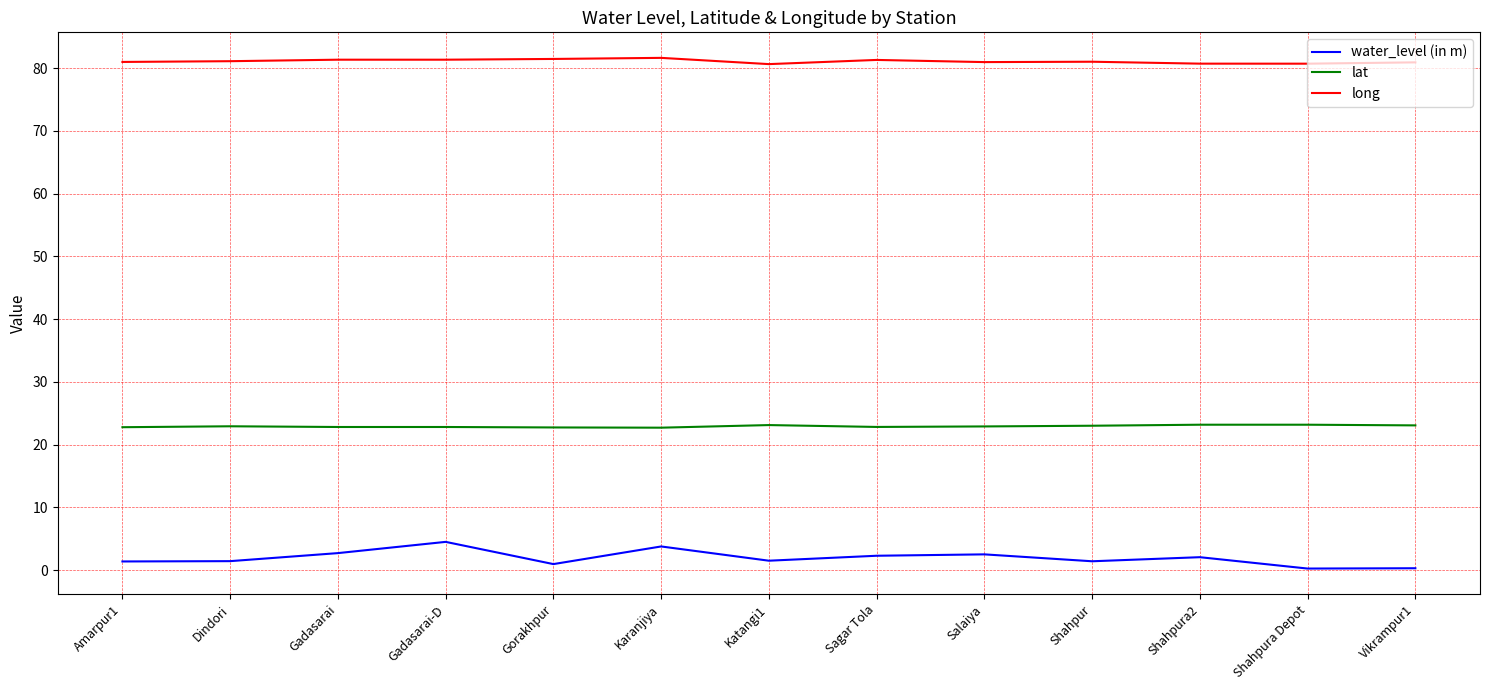

The value of long at Vikrampur1 is 132.2. True or false?

False